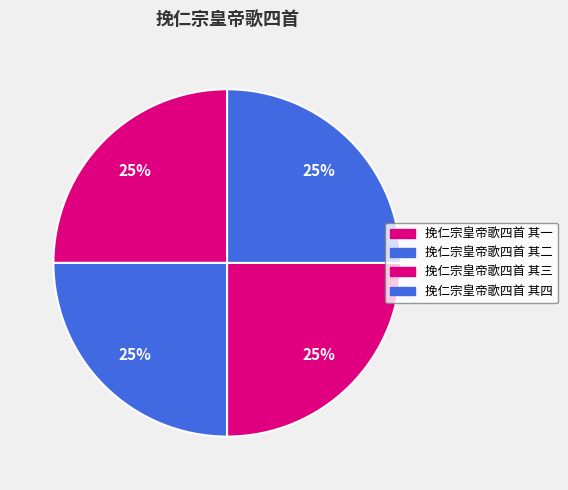

Approximately how many times larger is the value at 挽仁宗皇帝歌四首 其一 compared to 挽仁宗皇帝歌四首 其四?

1.0